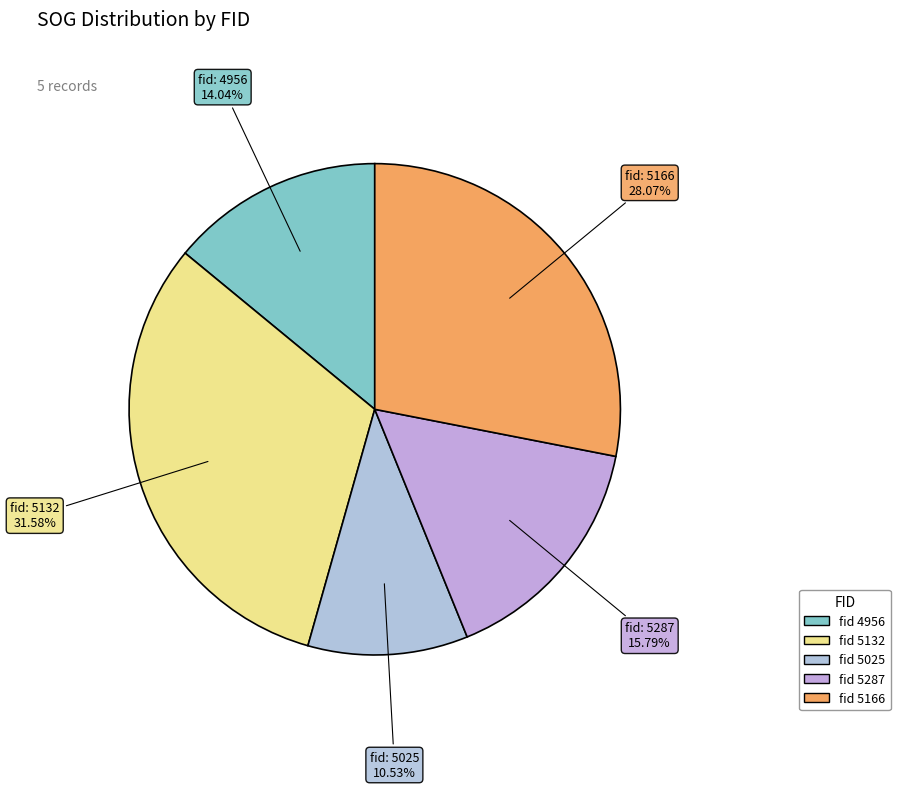

To the nearest percent, what is the difference between the largest and smallest slice percentages?

21%